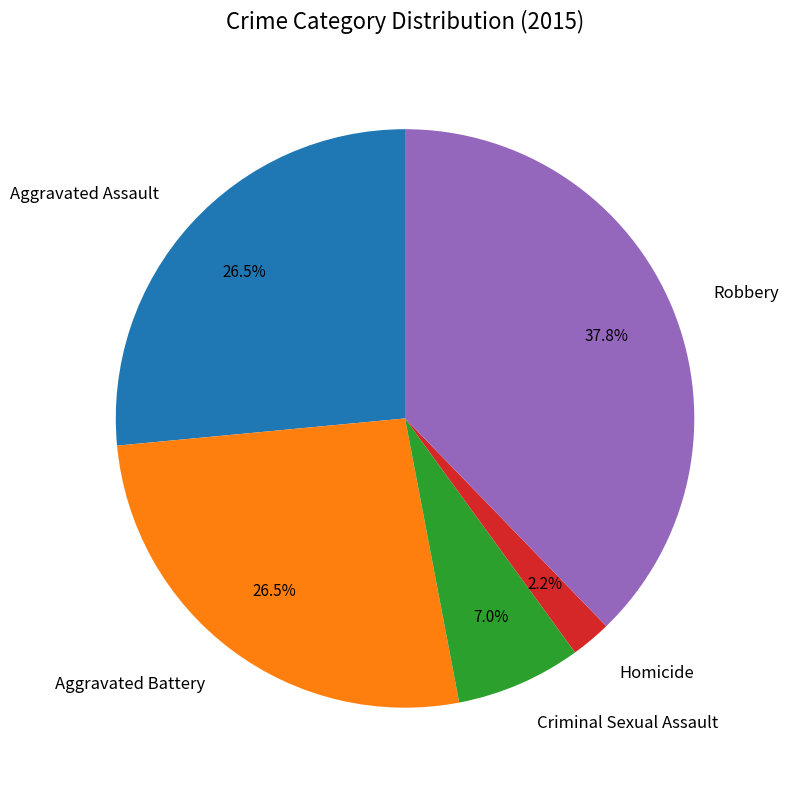

Which slice is the smallest?

Homicide